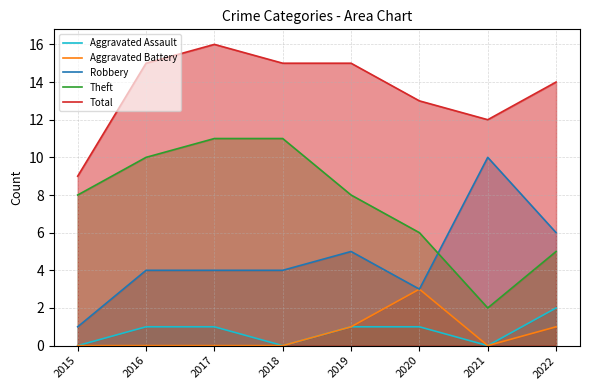

What is the value of the Aggravated Battery point at the 6th from the left?

3